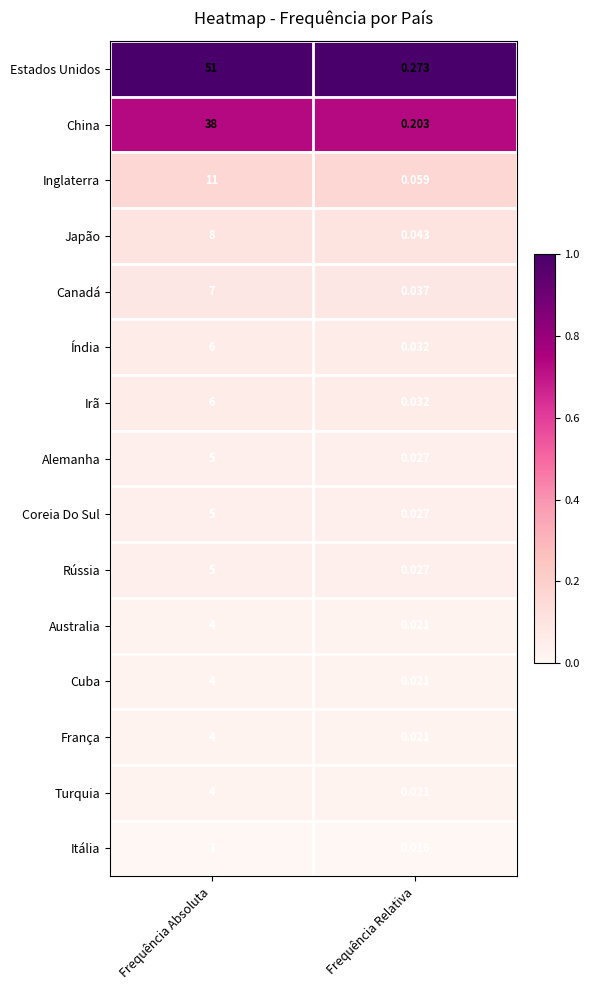

Which series has the widest spread of values?

Estados Unidos